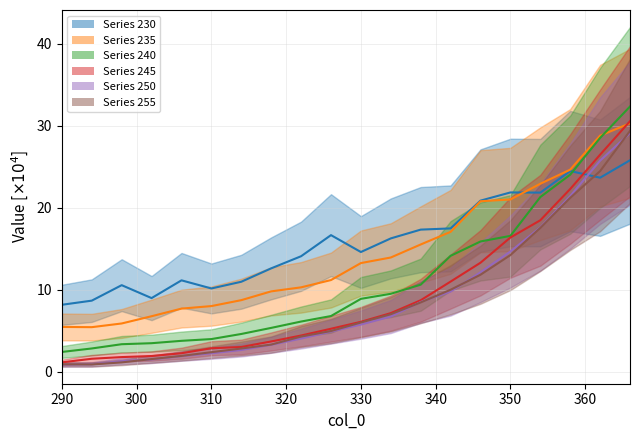

What is the maximum value shown in the chart?

32.3